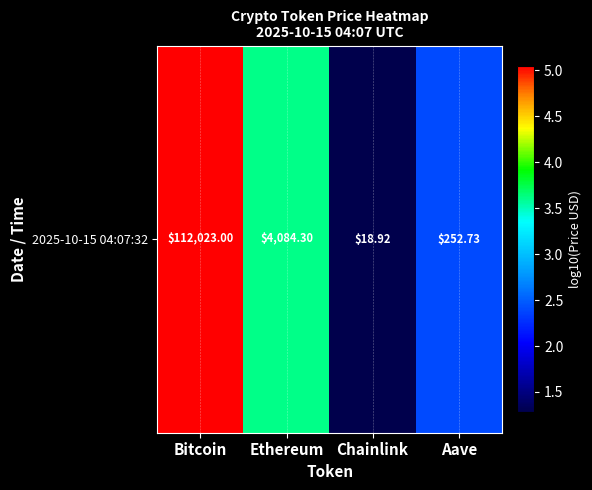

Rank the categories by value from lowest to highest.

Chainlink, Aave, Ethereum, Bitcoin